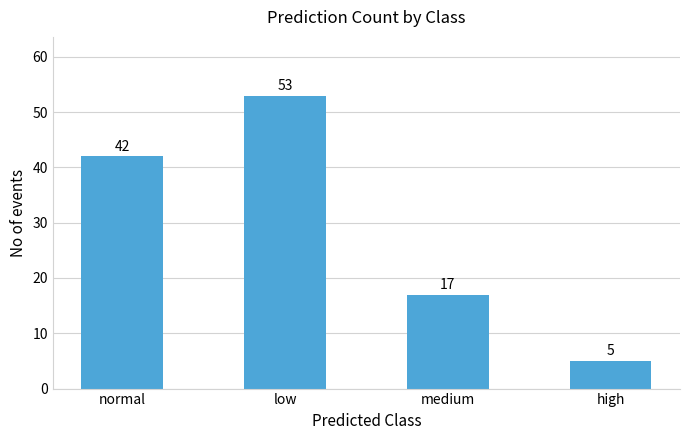

Rank the categories by value from highest to lowest.

low, normal, medium, high